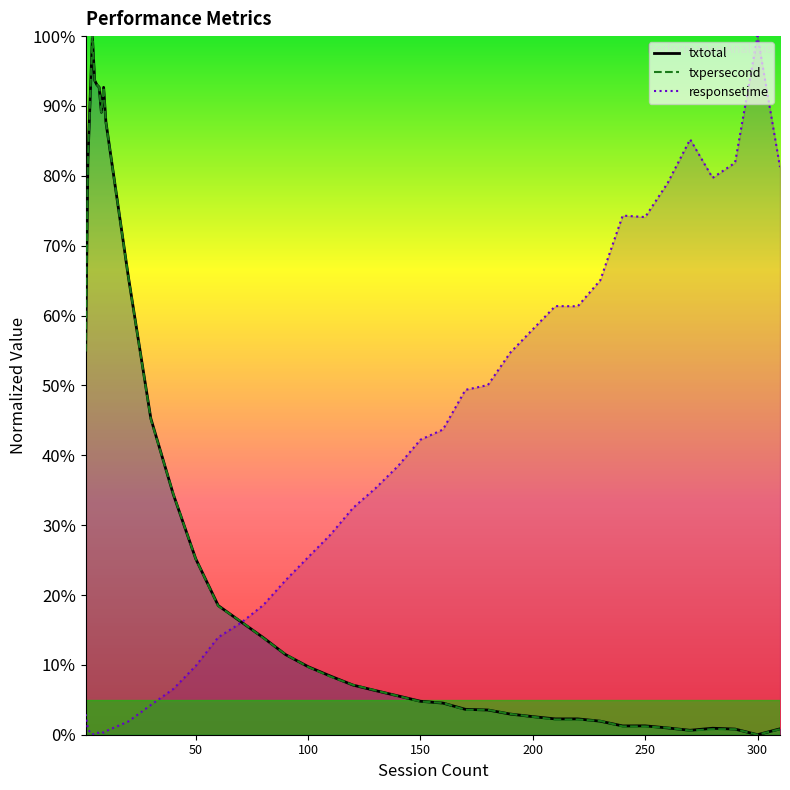

How many lines are shown in the chart?

3